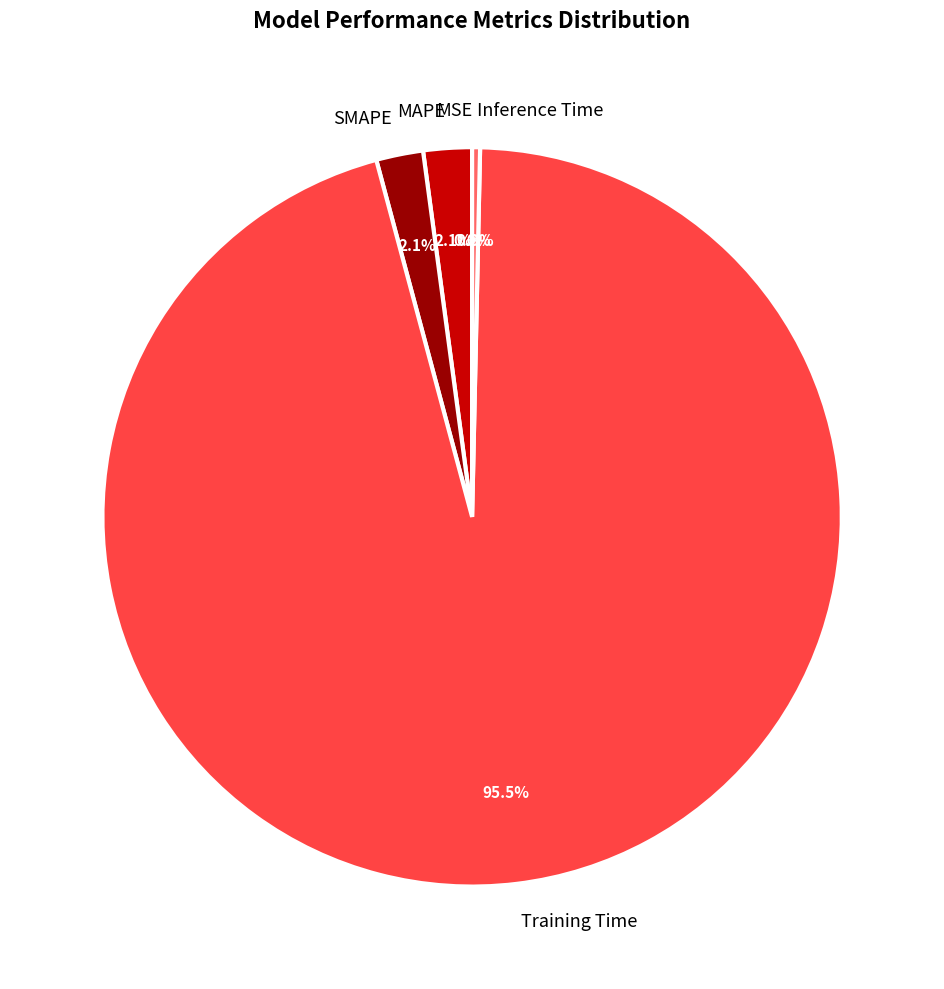

To the nearest percent, what is the combined percentage of Inference Time and Training Time?

96%